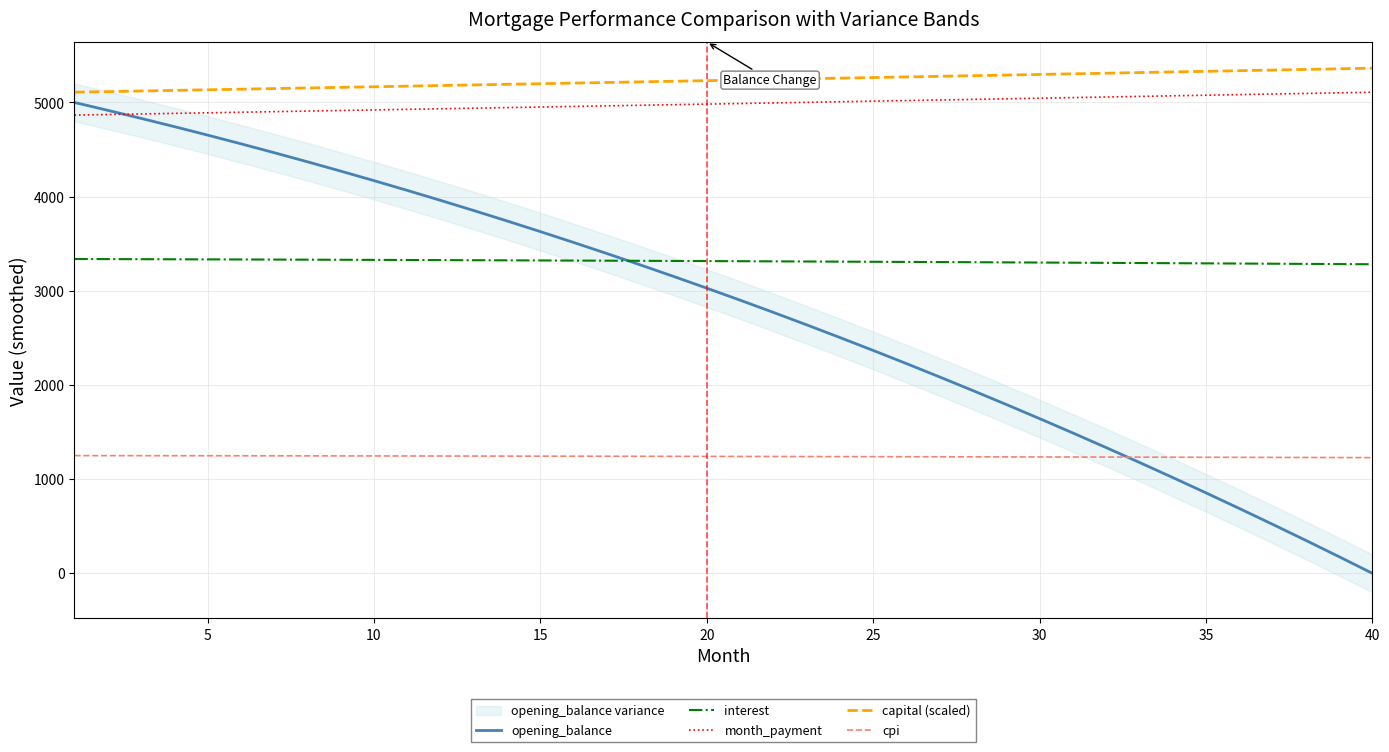

True or false: cpi and capital (scaled) cross at least once.

False